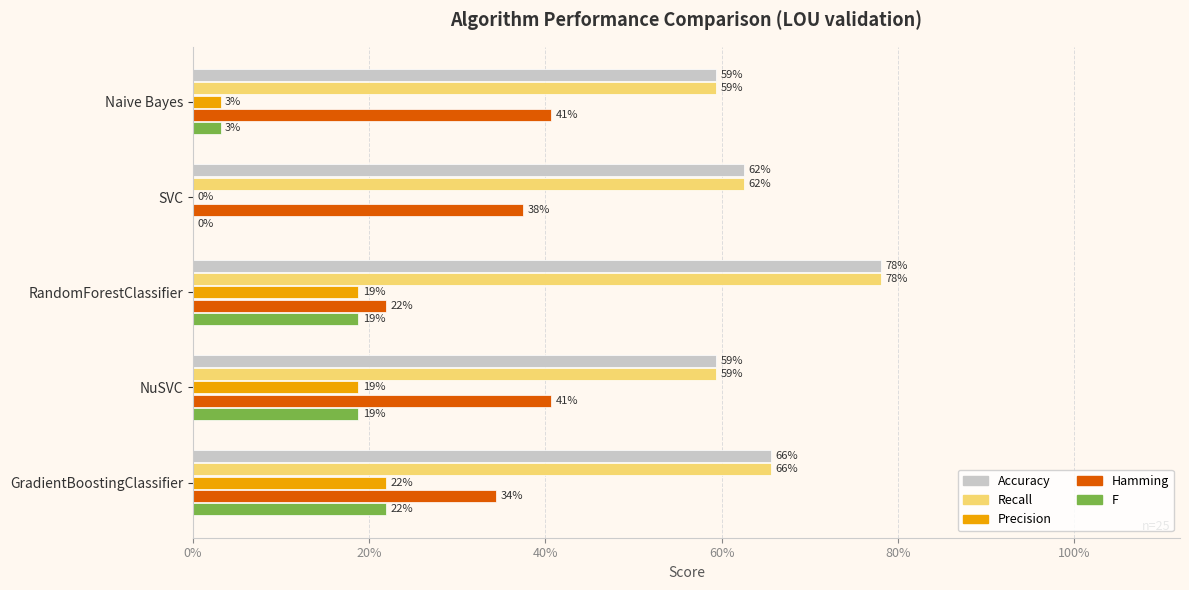

What are all the series names shown in the legend?

Accuracy, Recall, Precision, Hamming, F